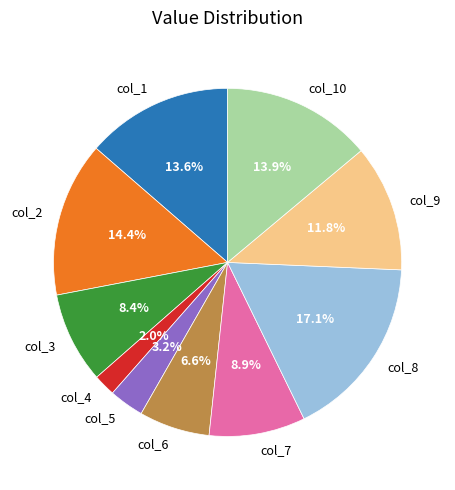

How many slices are in this pie chart?

10